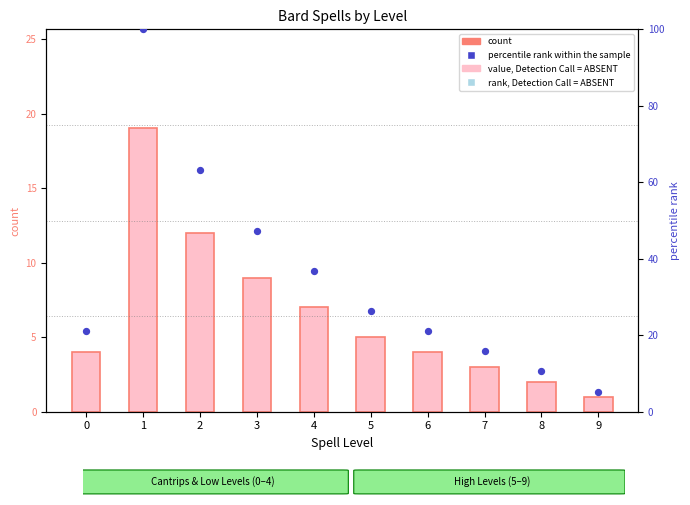

Which series reaches the maximum Y coordinate?

percentile rank within the sample